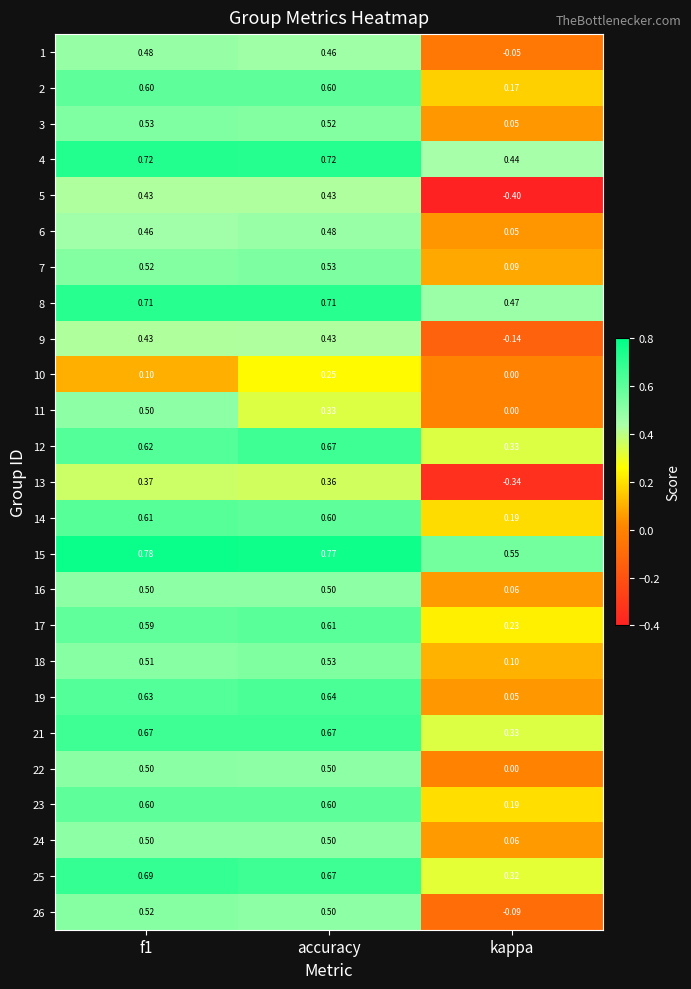

Is the value of 19 at f1 greater than the value of 17 at accuracy?

Yes